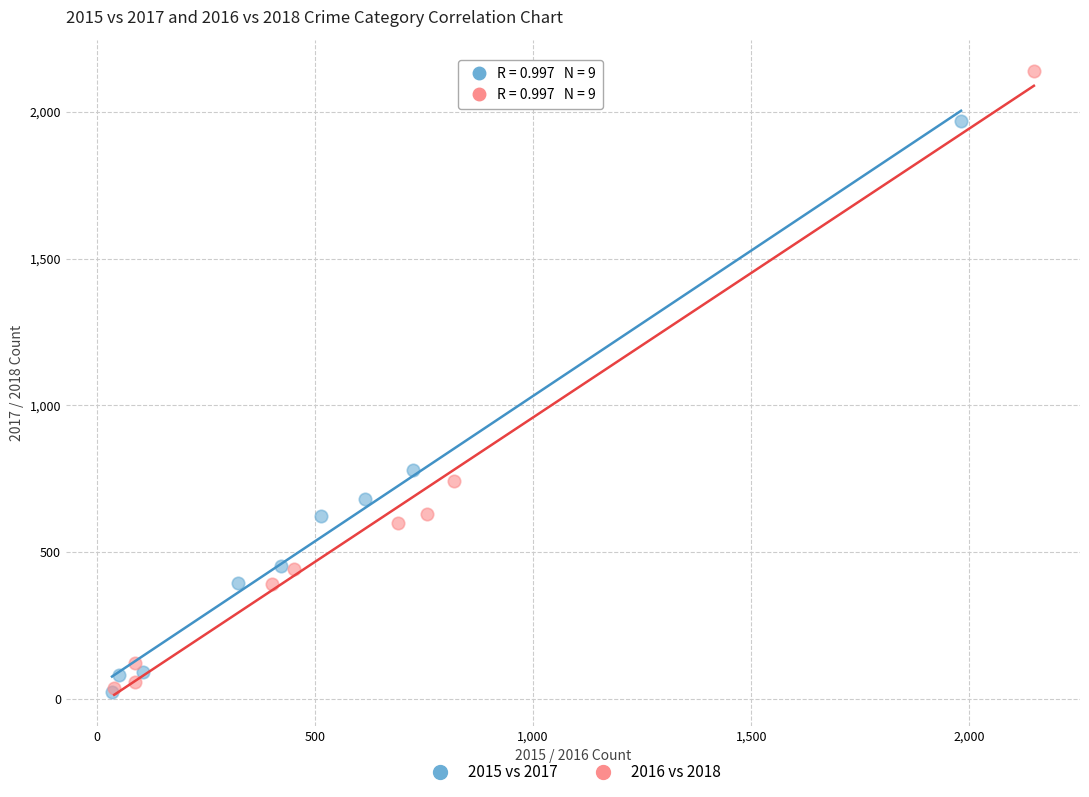

Which series has the largest Y range (max minus min)?

2016 vs 2018